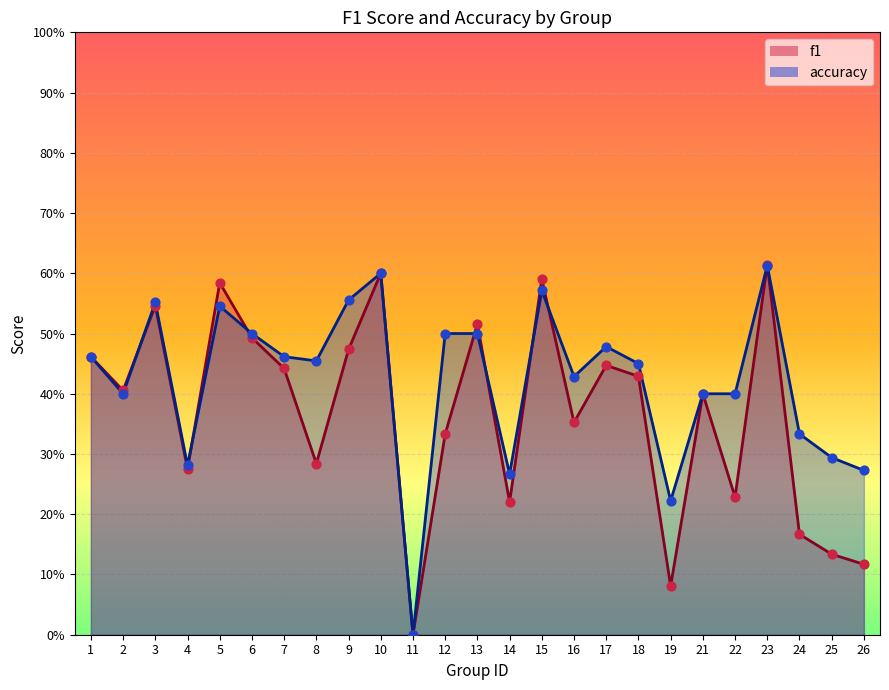

Which series contains the highest Y value?

f1